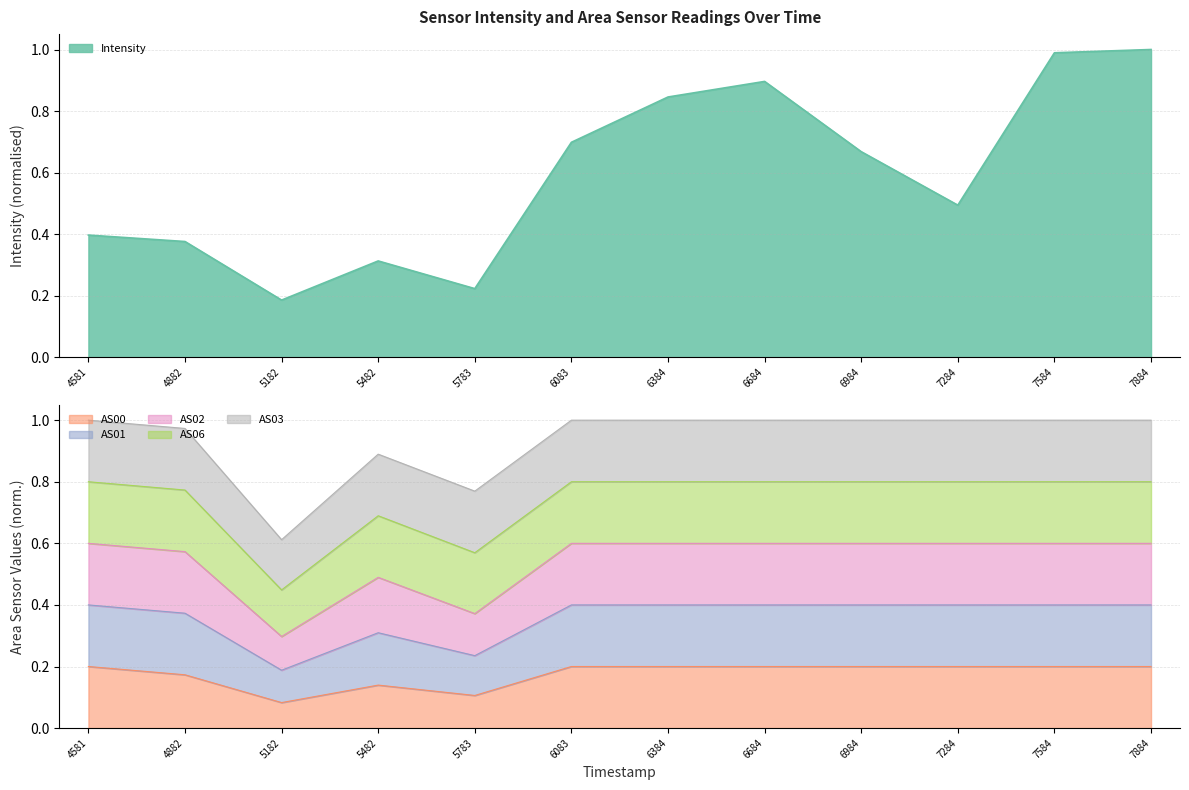

What is the sum of all AS00 values?

2.1